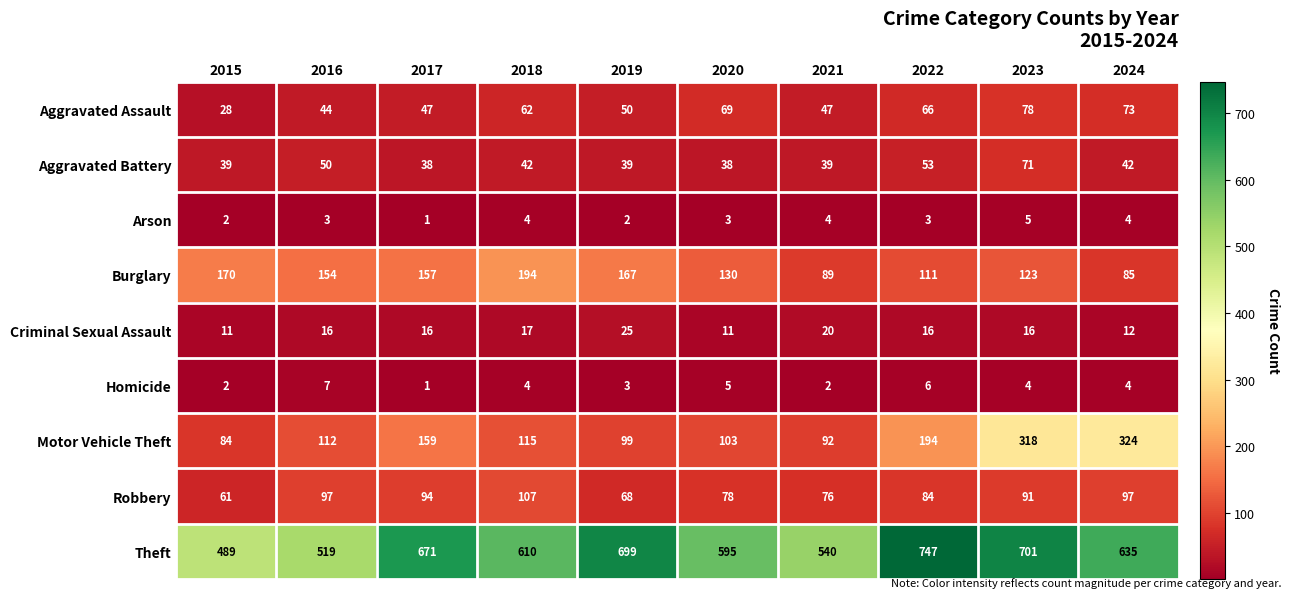

What is the total value across all series at 2019?

1152